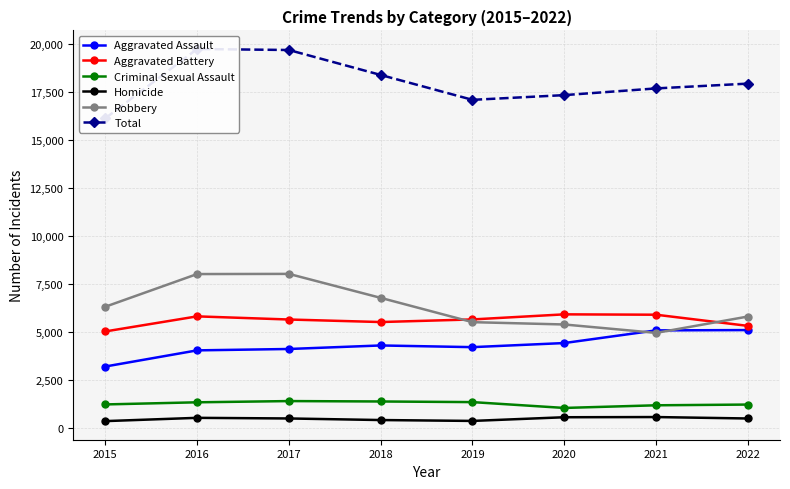

What is the difference between the maximum and minimum values in the Aggravated Battery series?

891